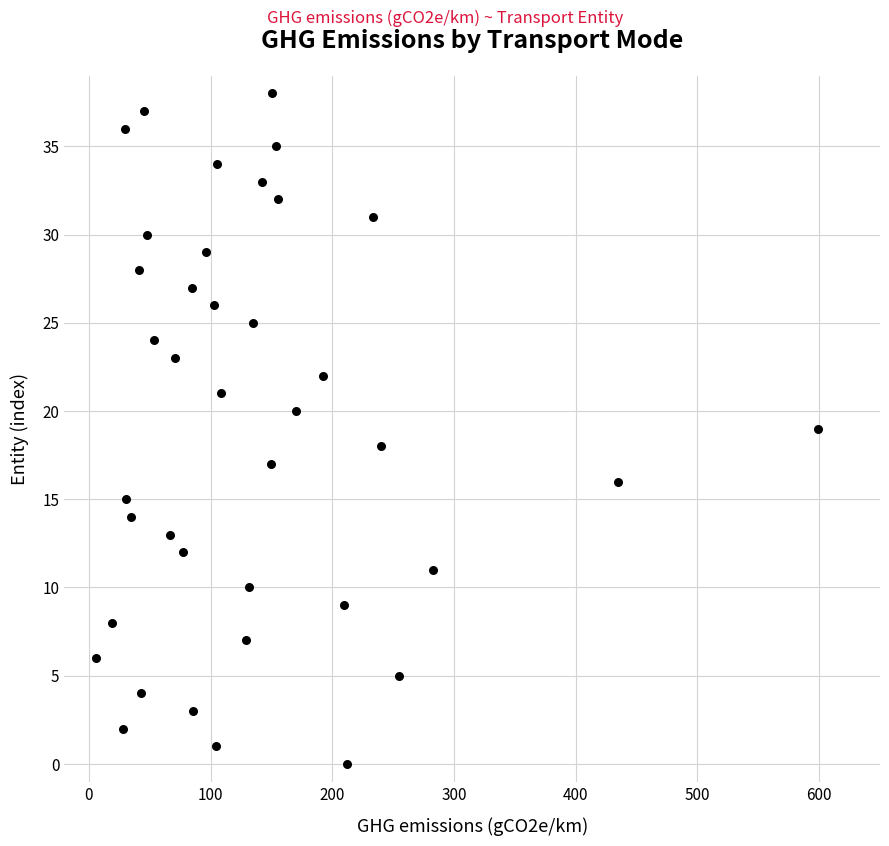

What is the range of Y values (max minus min)?

38